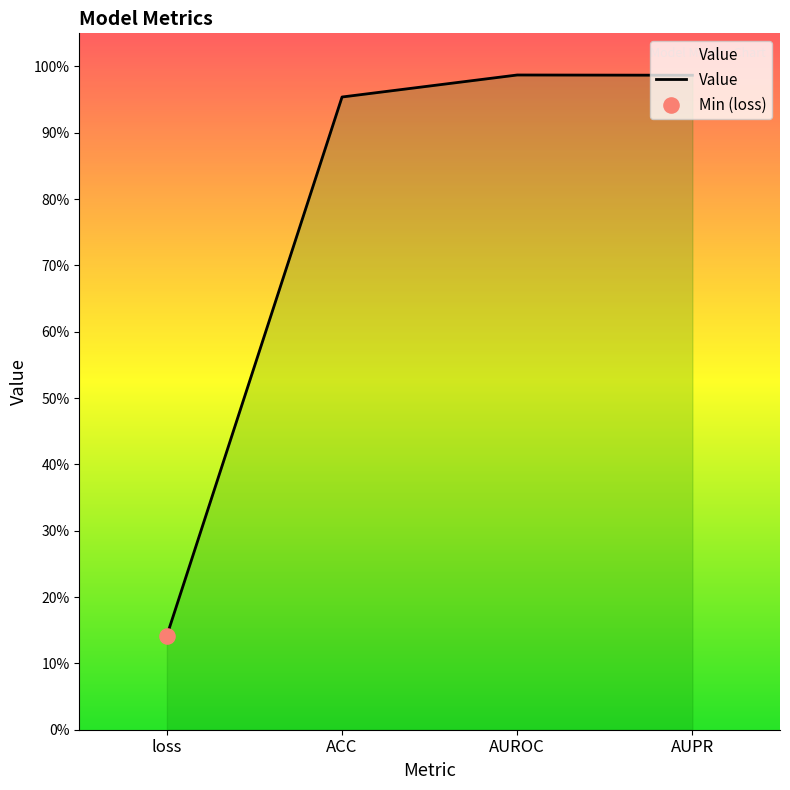

Which has a higher value, AUPR or loss?

AUPR